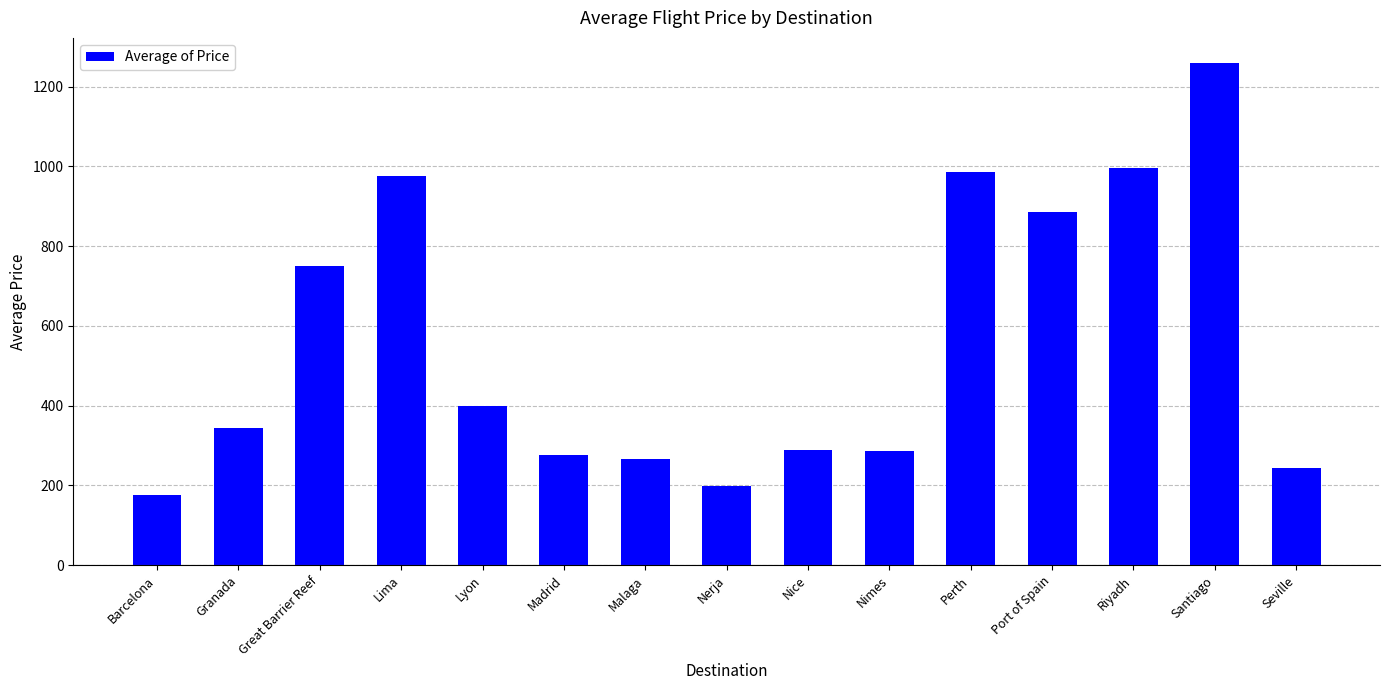

Where is the data nearest to the value 718?

Great Barrier Reef